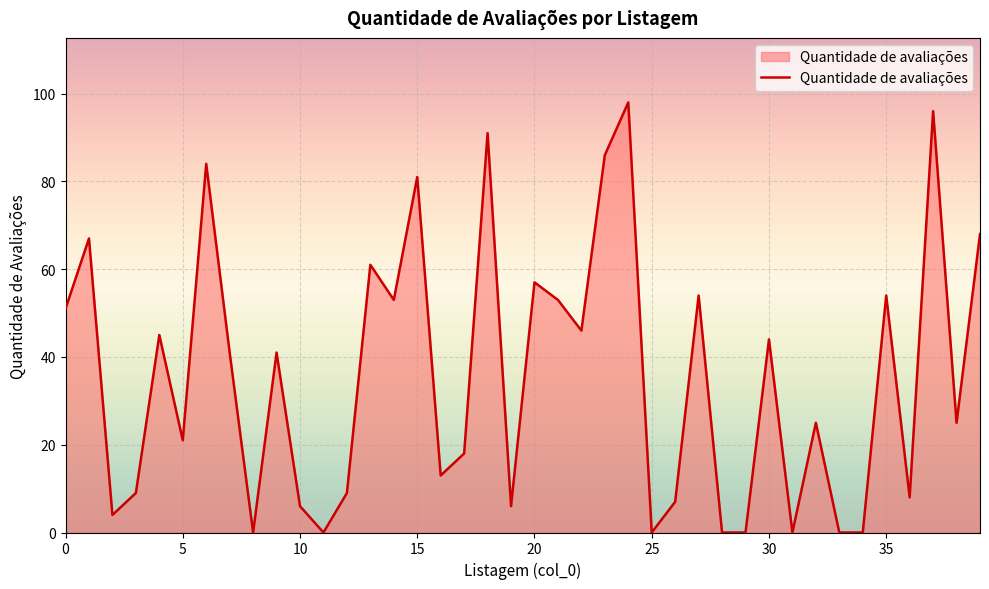

What is the average value?

36